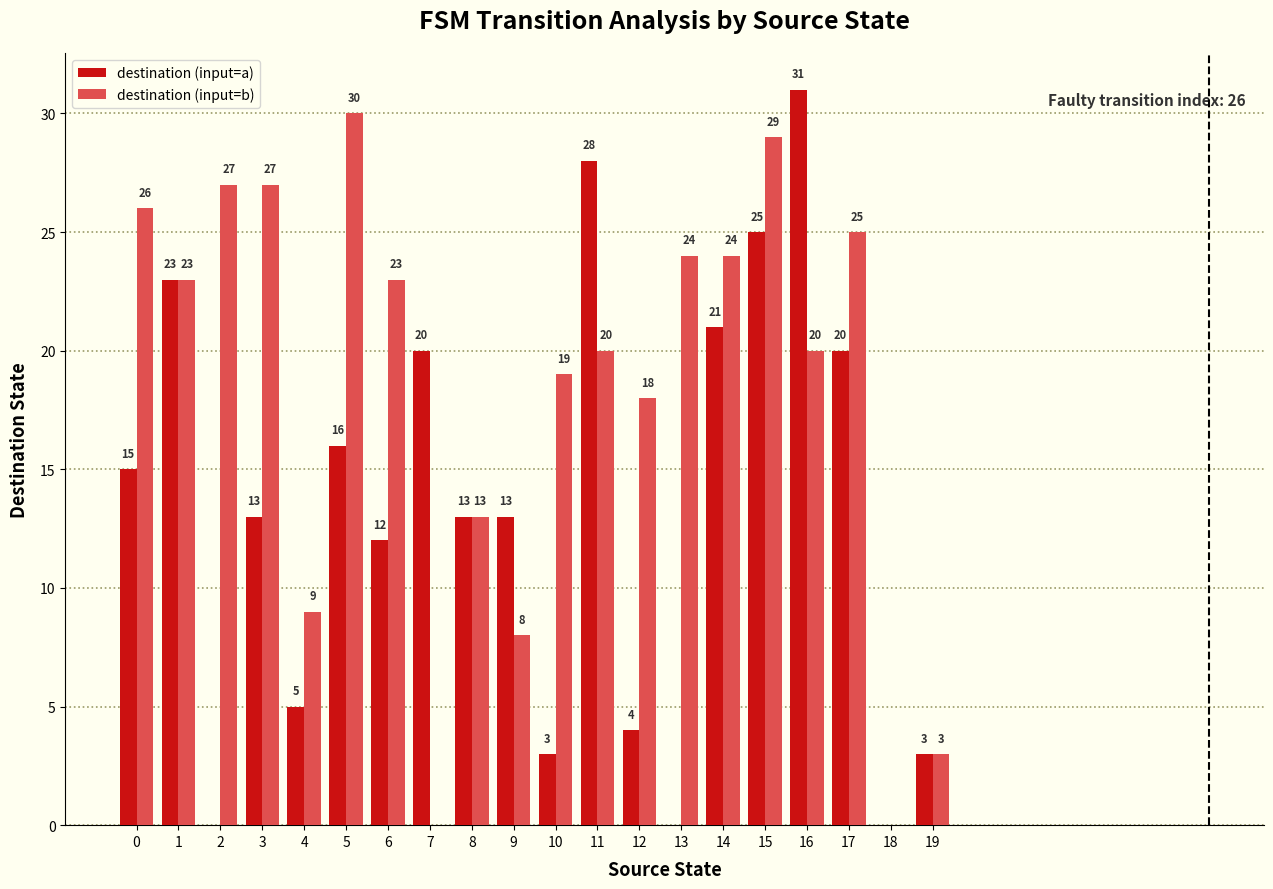

What is the spread (max minus min) of values at 4?

4